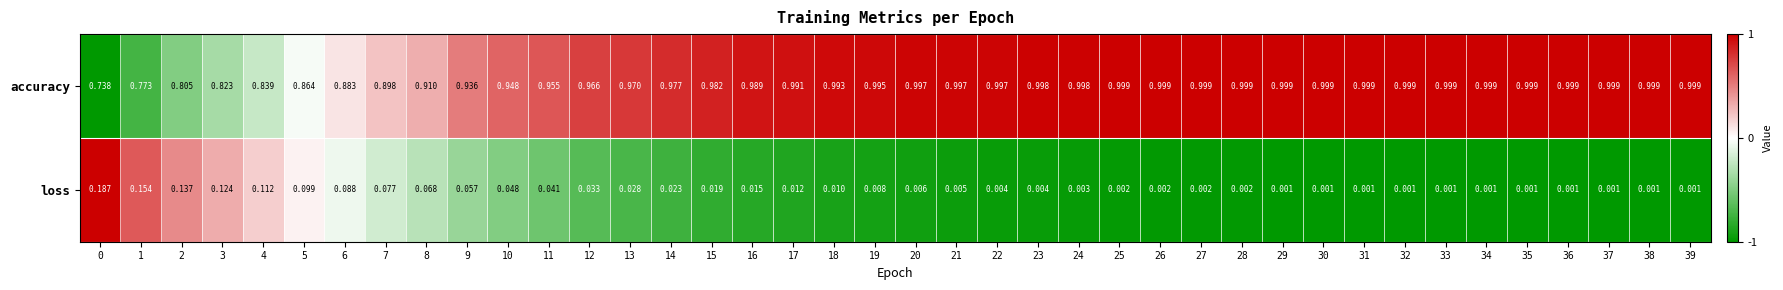

Which series changed the most between 10 and 23?

accuracy